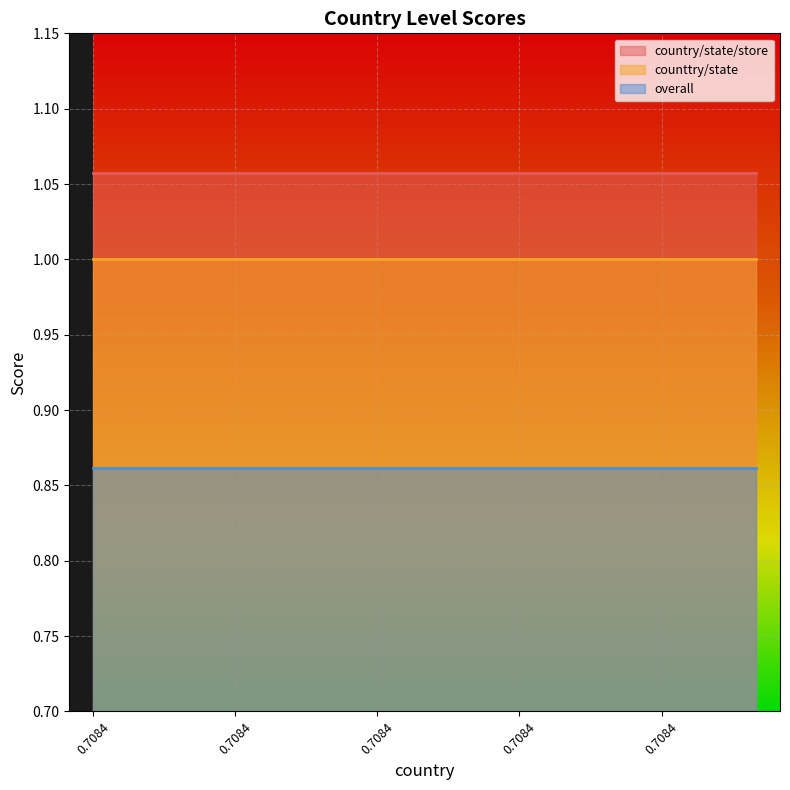

What is the lowest value of the counttry/state series?

1.0